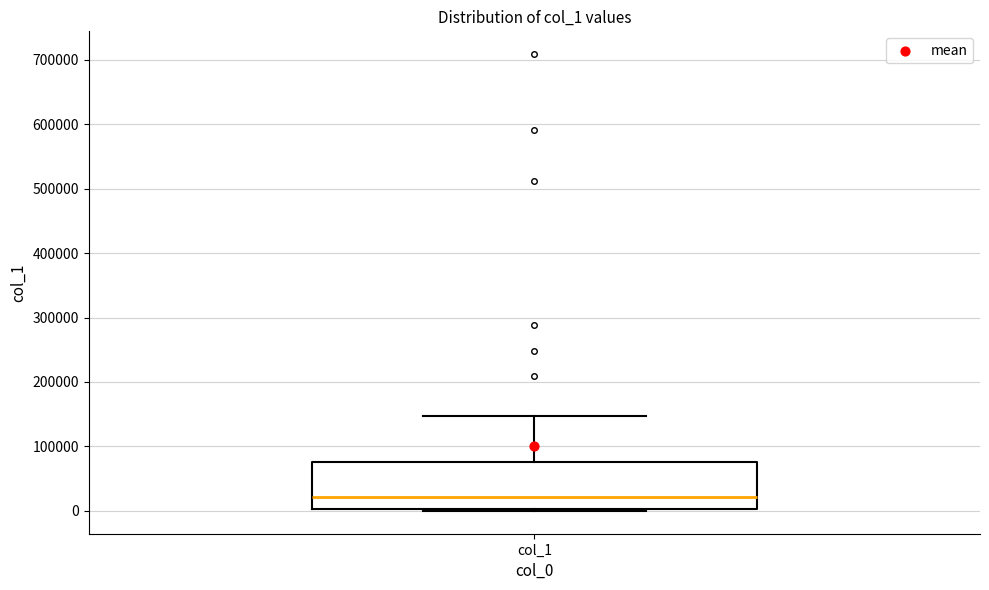

Where is the lower edge of the box for col_1 on the y-axis? The values are not printed on the chart, so give them approximately, as read against the axis.

0